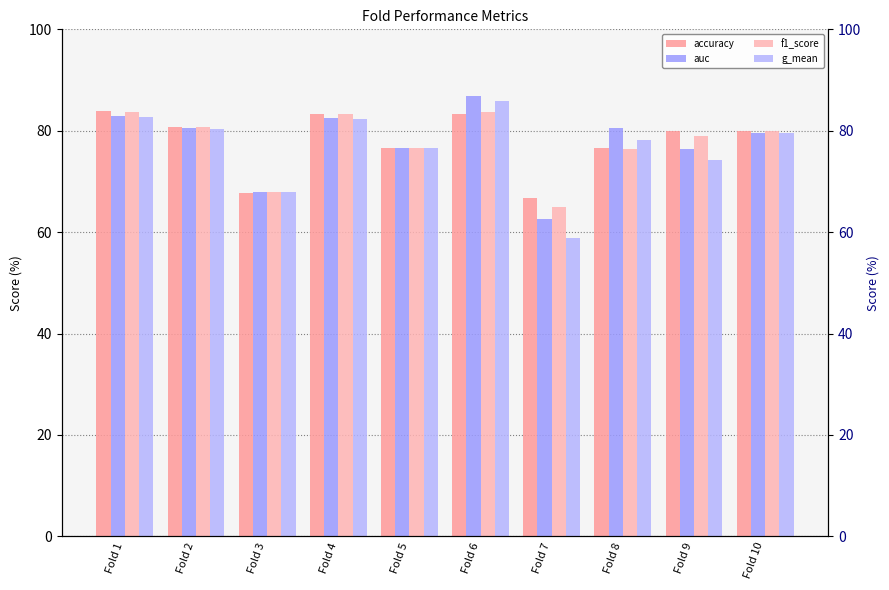

True or false: g_mean has a value of 41.4 at Fold 10.

False